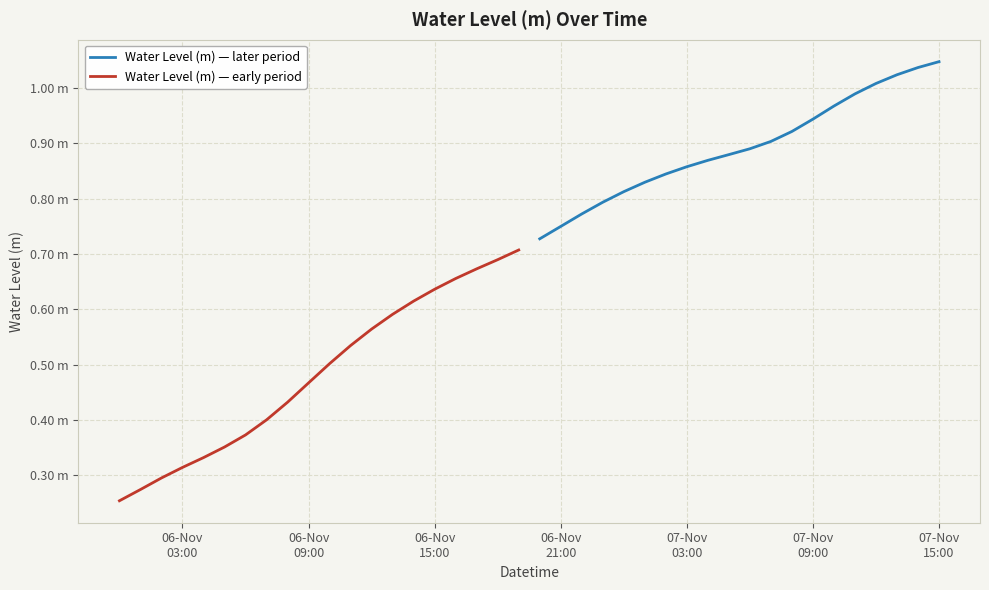

True or false: Water Level (m) — later period has more than 0 interior local peaks.

False